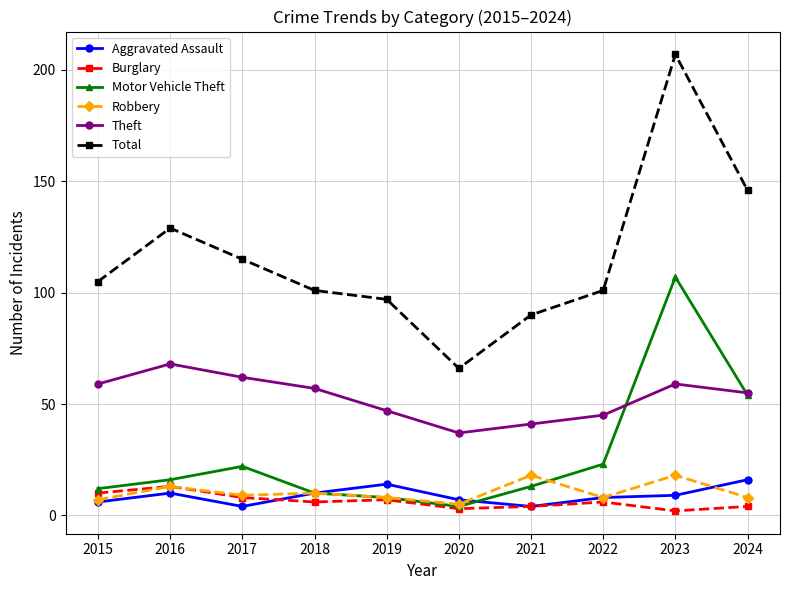

True or false: Burglary and Total cross at least once.

False